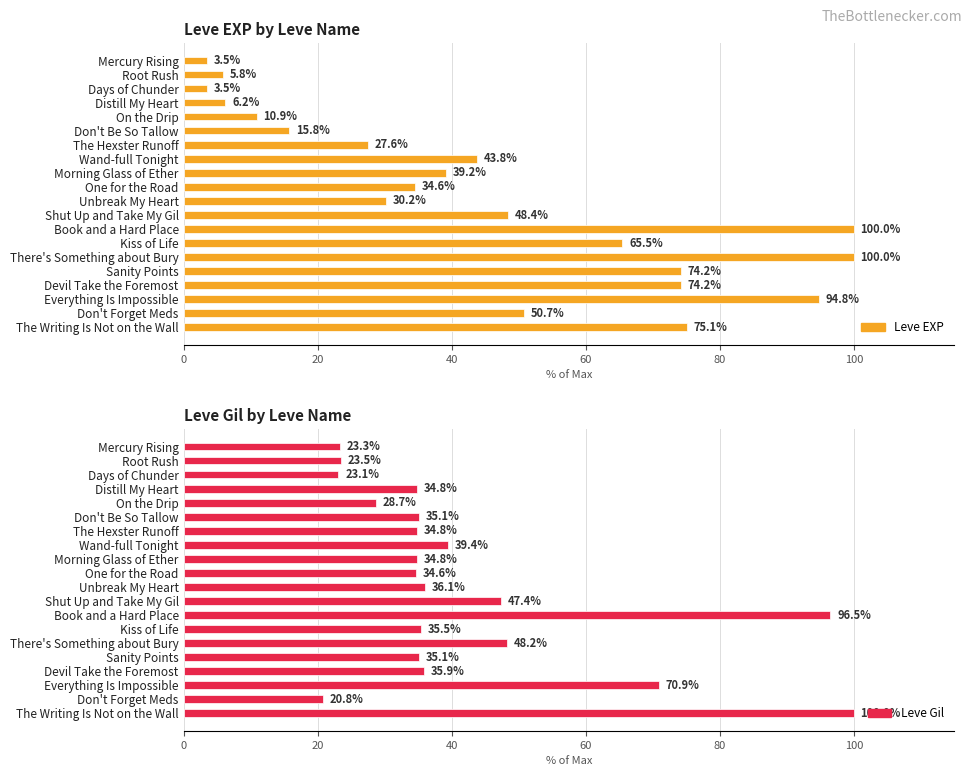

Count the number of categories in the chart.

20